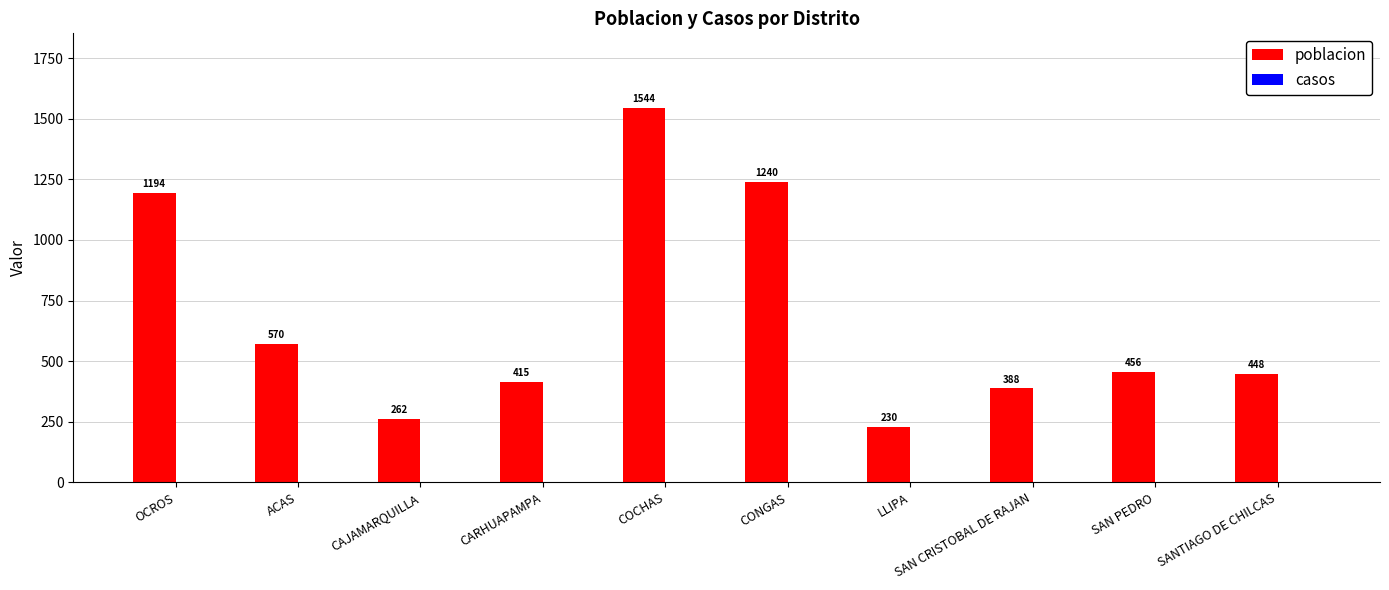

What is the label of the 7th bar from the left?

LLIPA